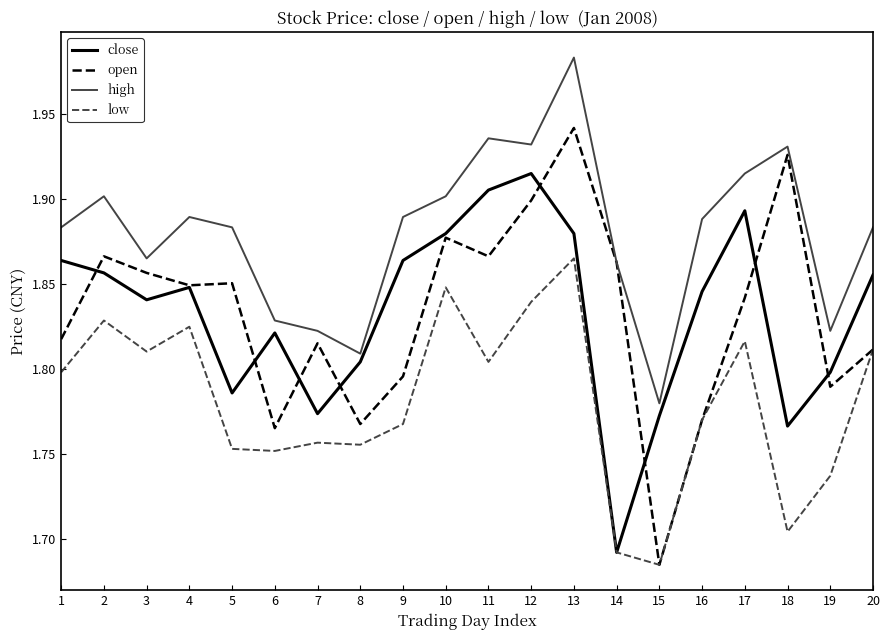

Is the value of open at 3 greater than the value of low at 5?

Yes